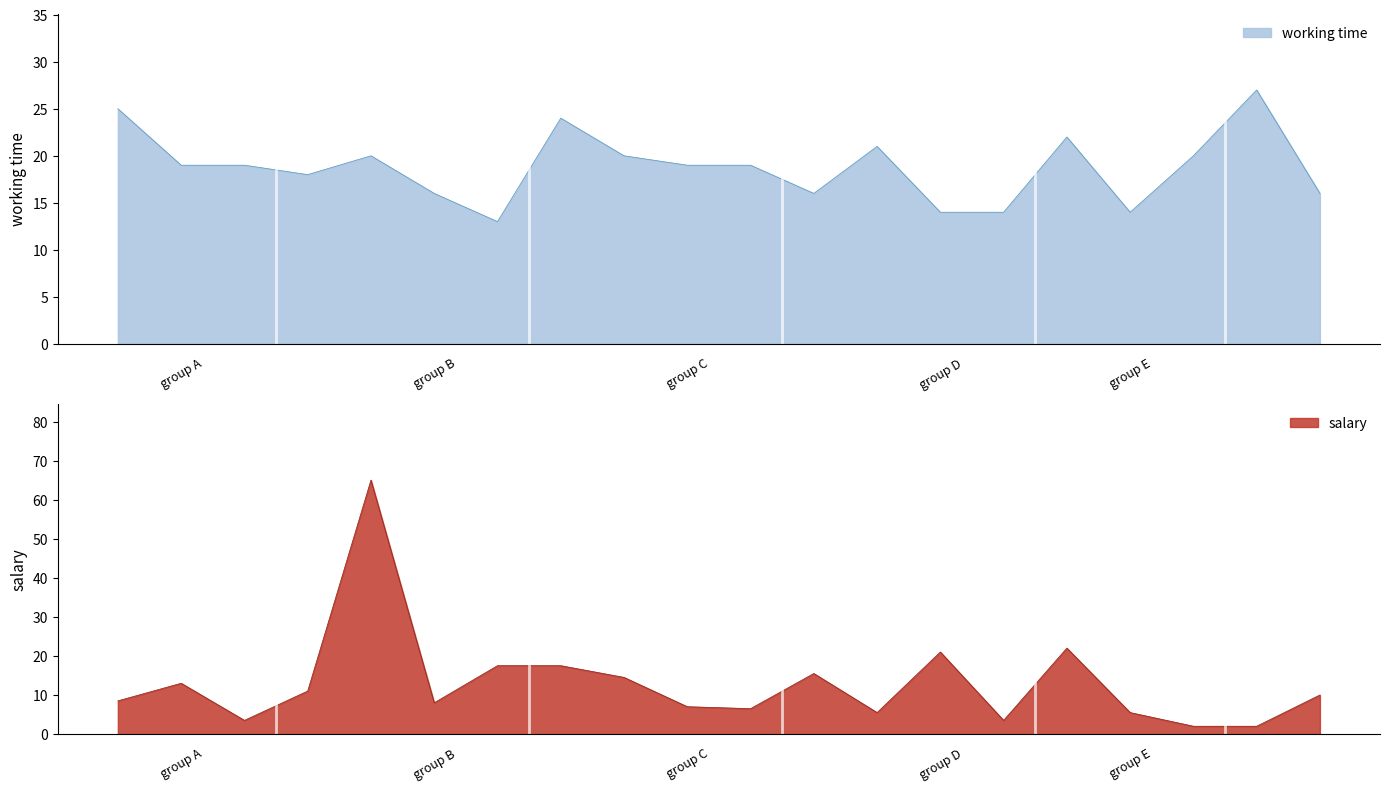

Where is the first local minimum for salary?

2